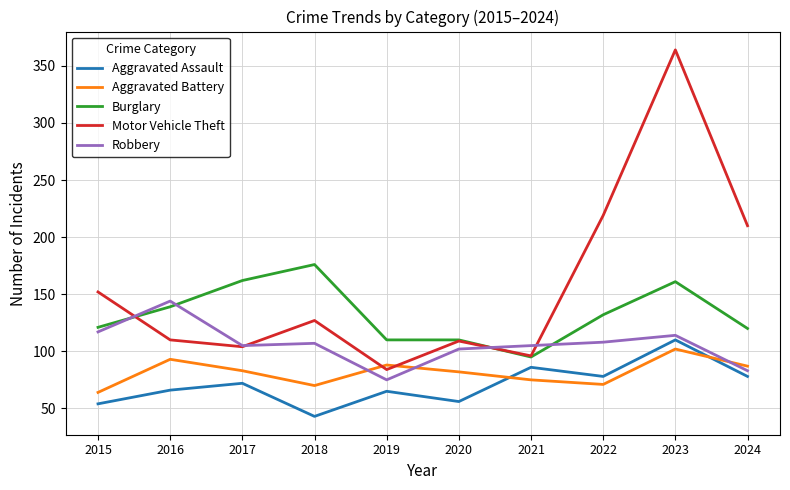

List the series in order of their peak value, highest first.

Motor Vehicle Theft, Burglary, Robbery, Aggravated Assault, Aggravated Battery